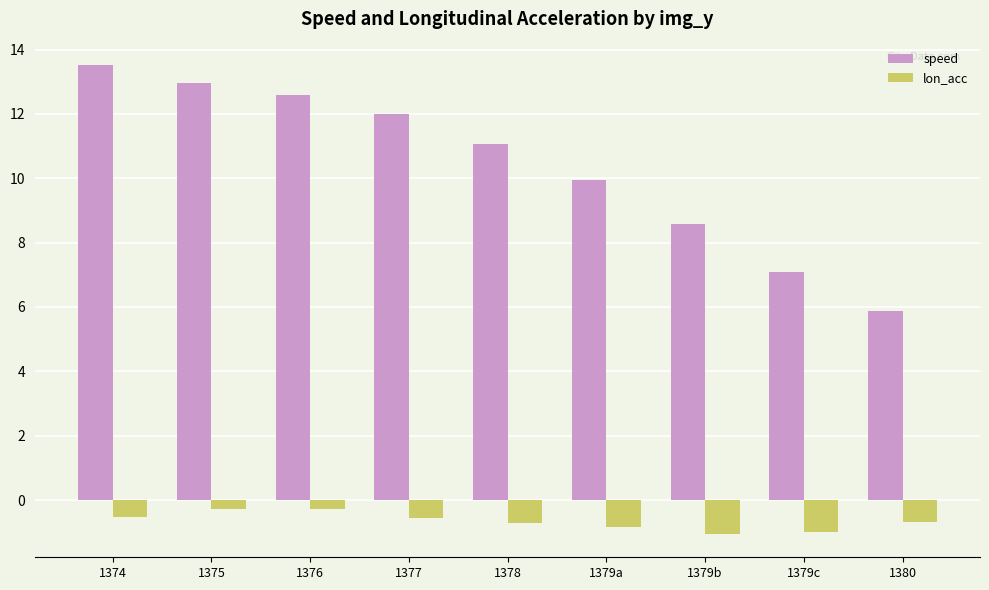

Between 1374 and 1378, which series saw the biggest shift?

speed